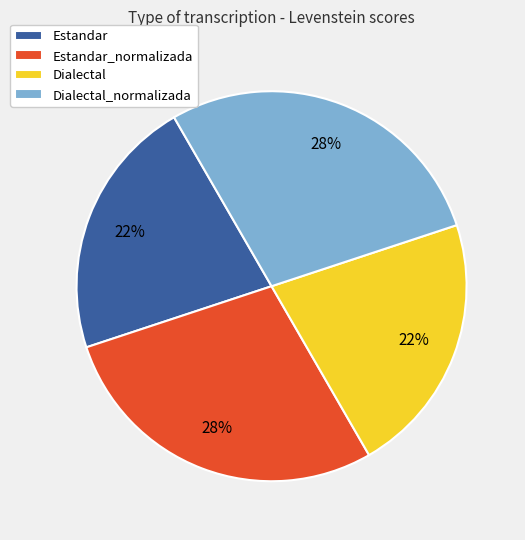

The Dialectal_normalizada slice represents 28% of the pie. True or false?

True